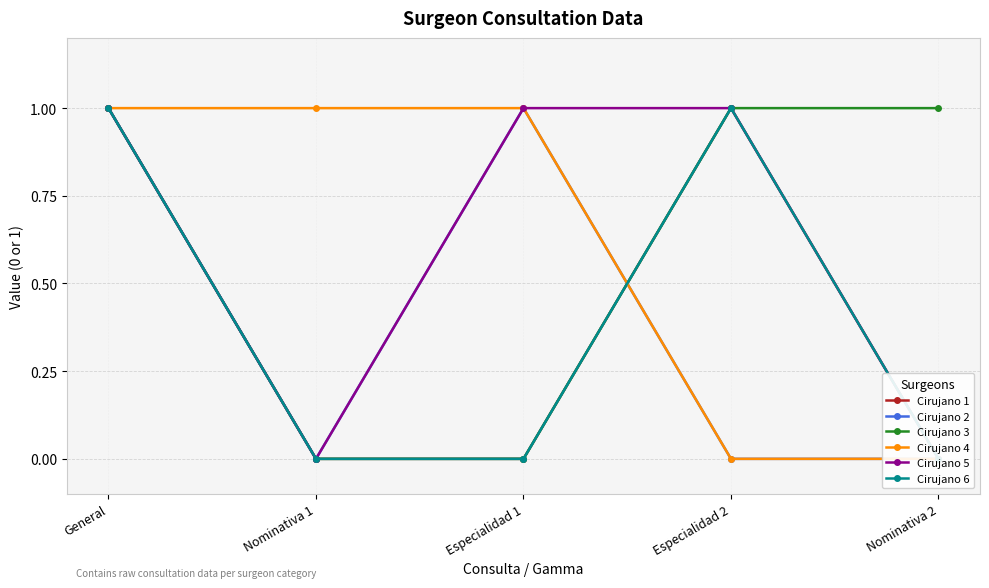

What are all the series names shown in the legend?

Cirujano 1, Cirujano 2, Cirujano 3, Cirujano 4, Cirujano 5, Cirujano 6